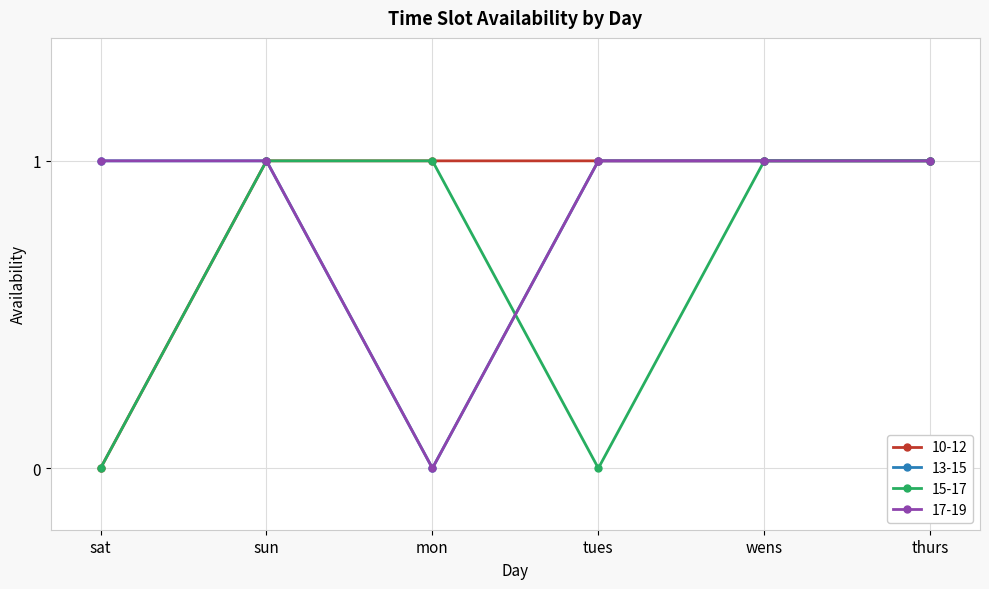

Rank the series at thurs from highest to lowest value.

10-12, 13-15, 15-17, 17-19